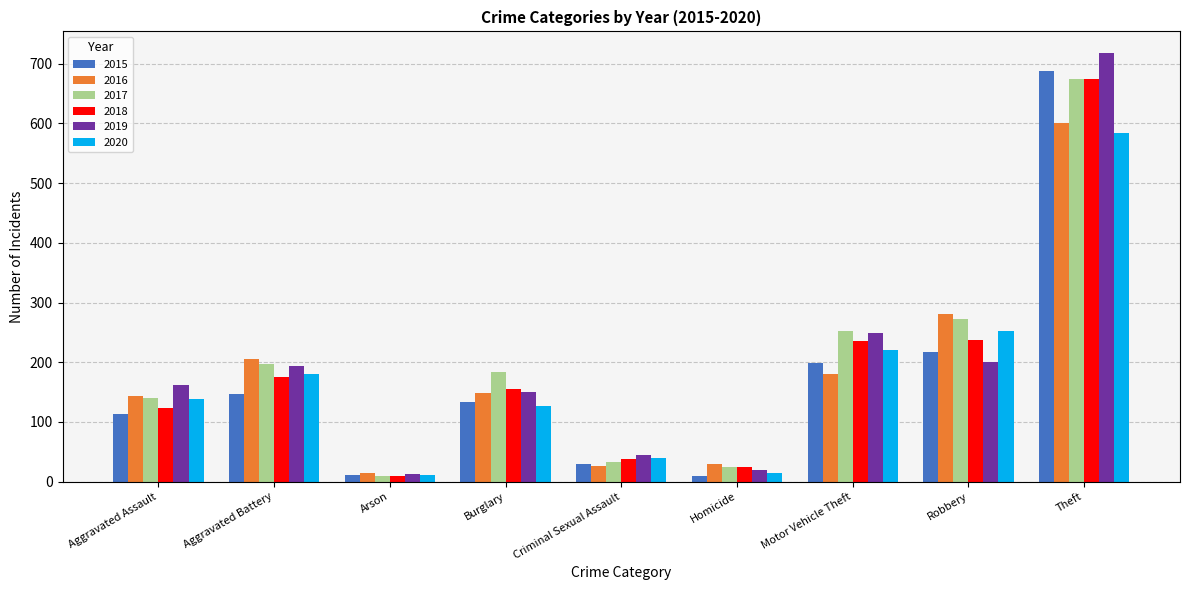

How many values in the 2020 series are below 139?

4